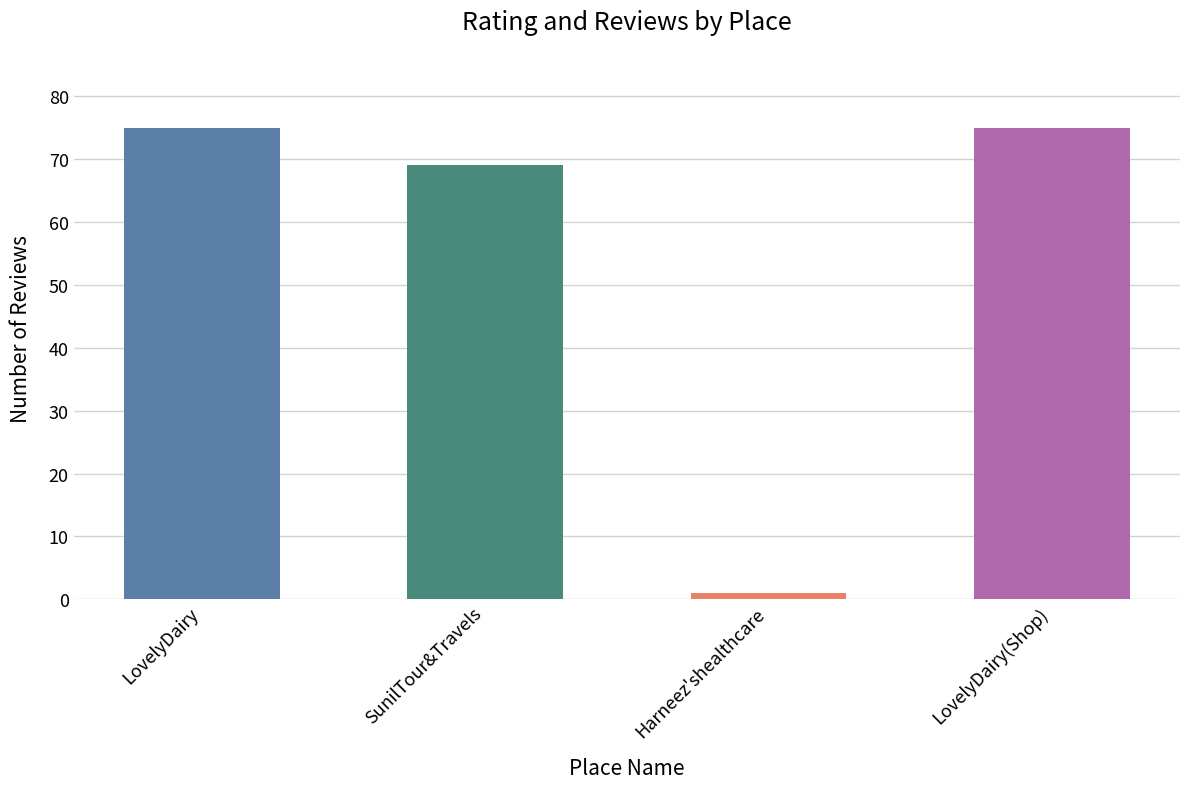

Is it true that the value at LovelyDairy is 39?

False